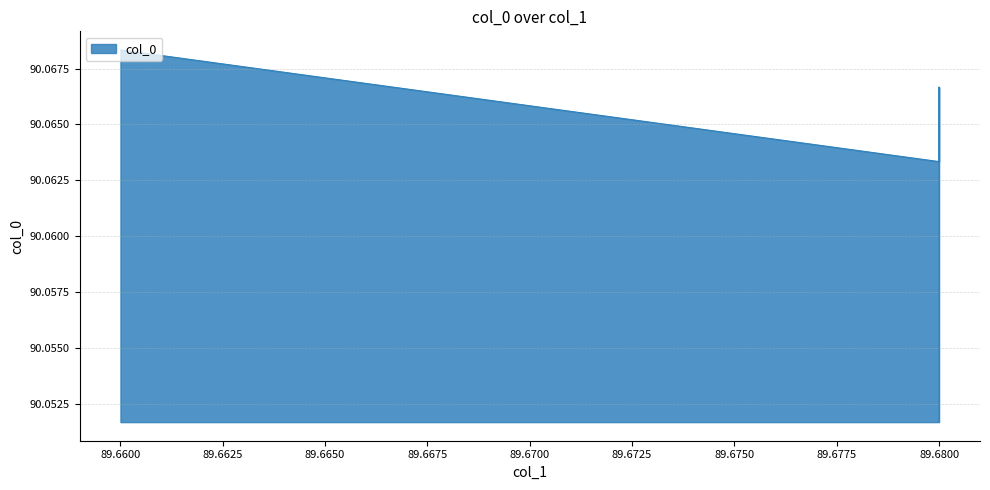

What is the sum of all values?

450.3